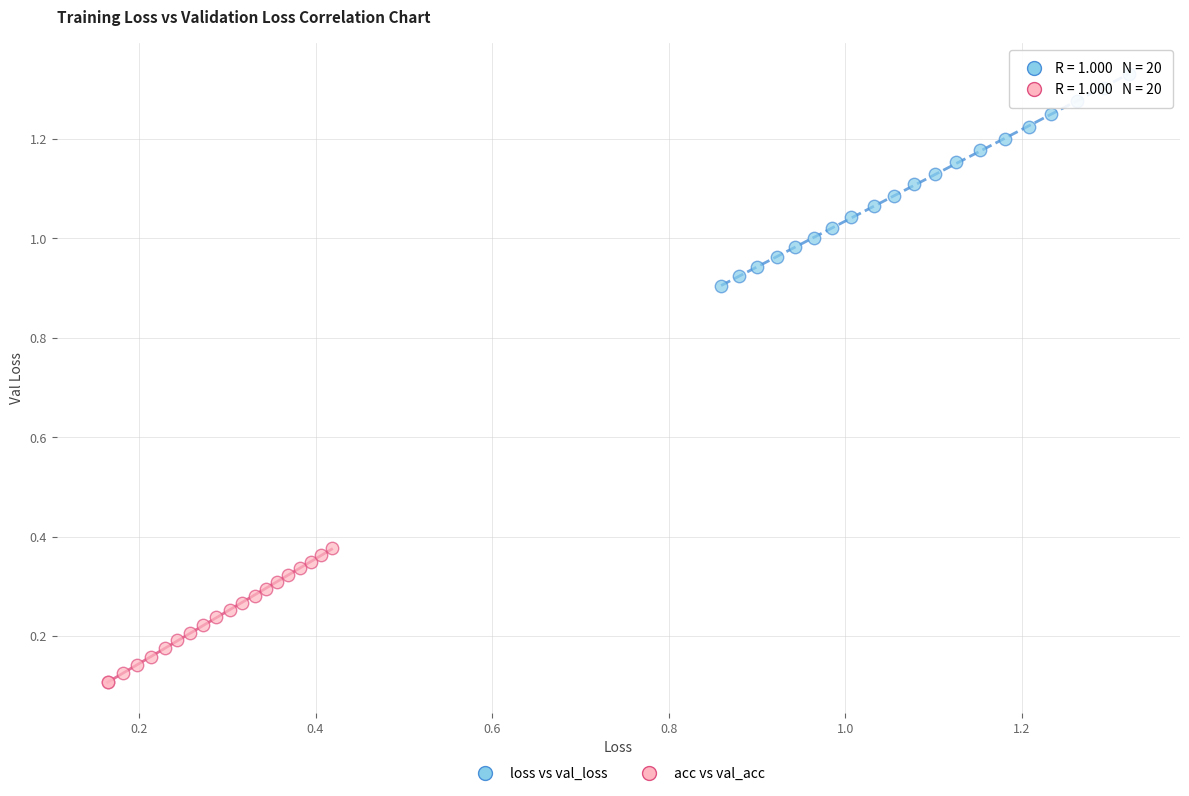

Which series has the largest Y range (max minus min)?

loss vs val_loss